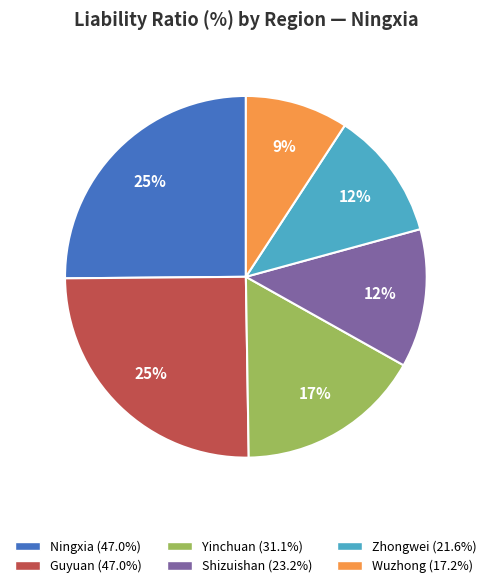

Which slice is the smallest?

Wuzhong